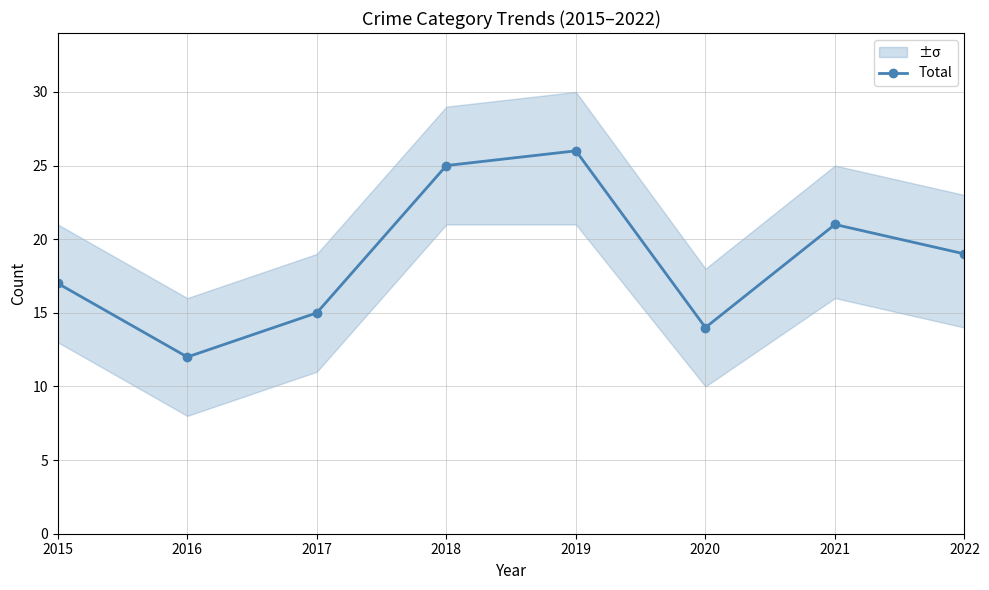

At which label does Total reach its peak?

2019